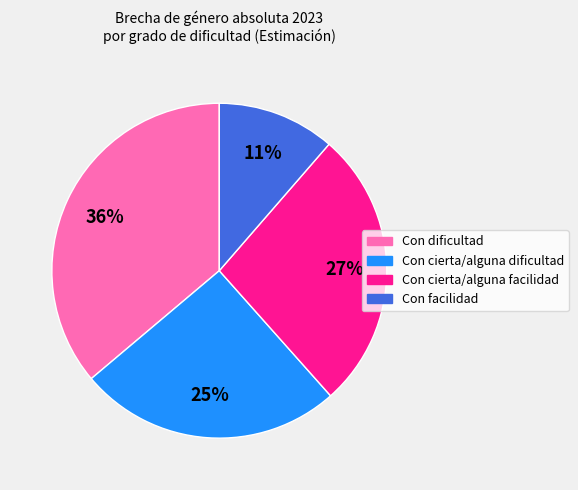

The Con dificultad slice represents 36% of the pie. True or false?

True